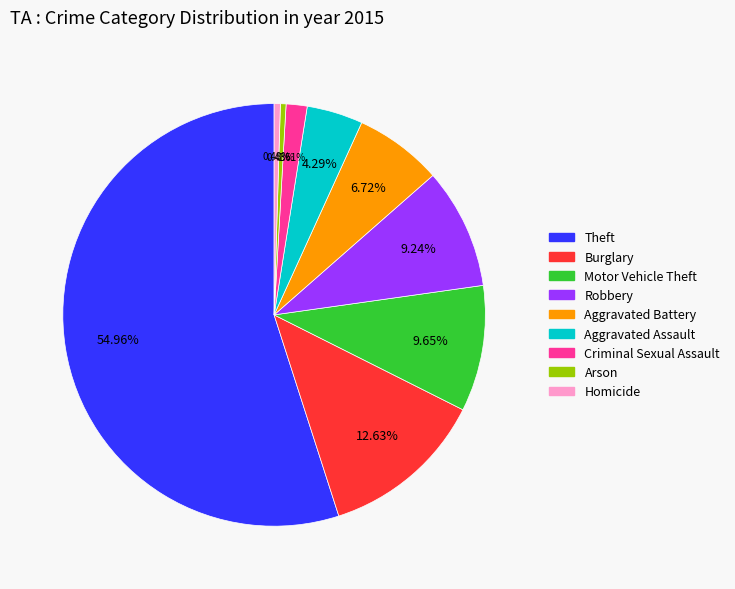

How many segments does this pie chart have?

9